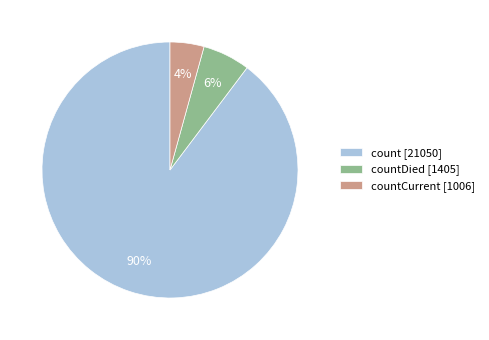

Is there any slice that represents more than half of the pie?

Yes